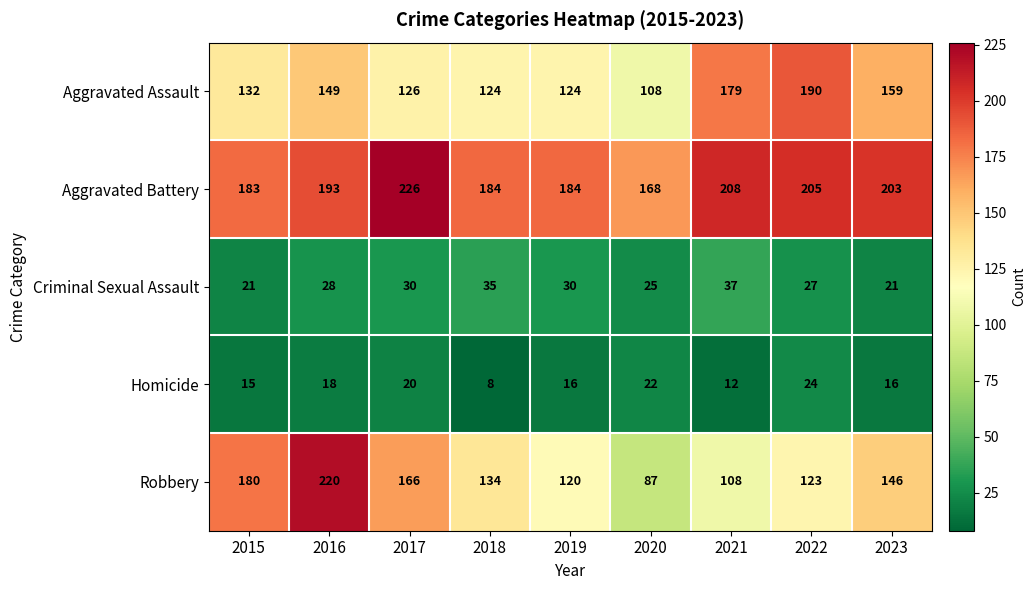

What is the difference between the second highest and second lowest values in the Criminal Sexual Assault series?

14